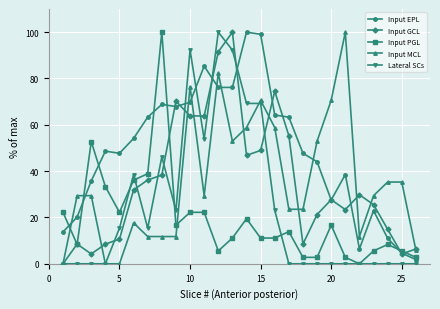

Which series has the largest total across all categories?

Input EPL